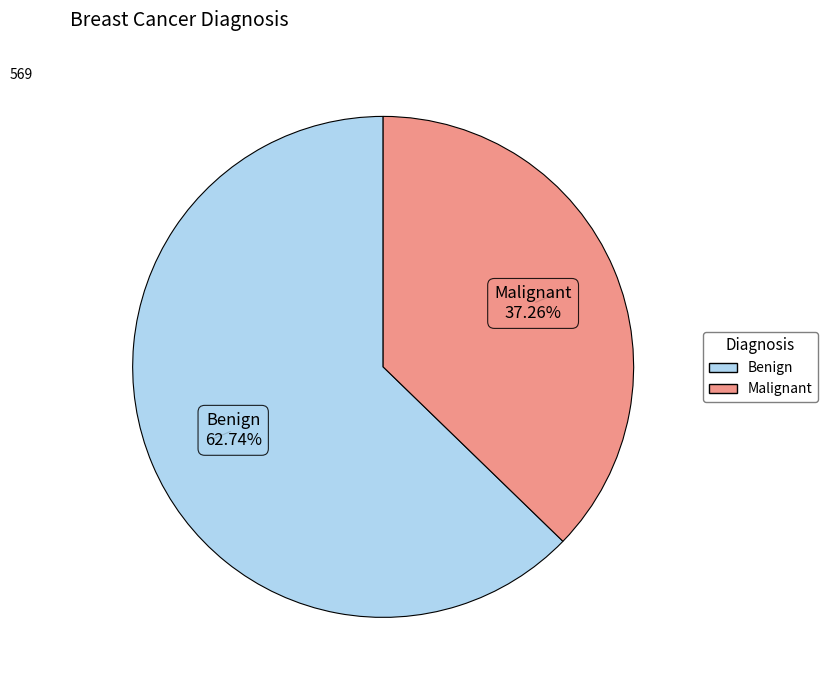

What percentage is the Malignant slice, to the nearest percent?

37%